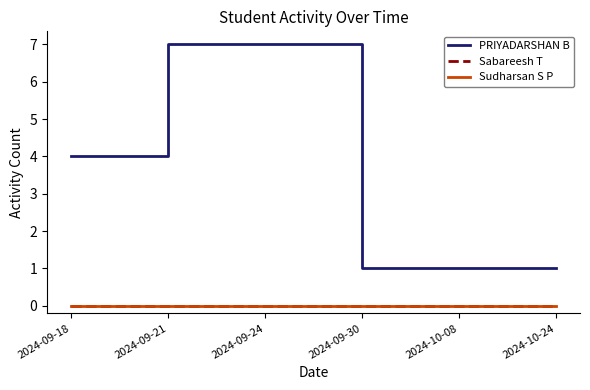

Rank the categories by Sabareesh T value from highest to lowest.

2024-09-18, 2024-09-21, 2024-09-24, 2024-09-30, 2024-10-08, 2024-10-24